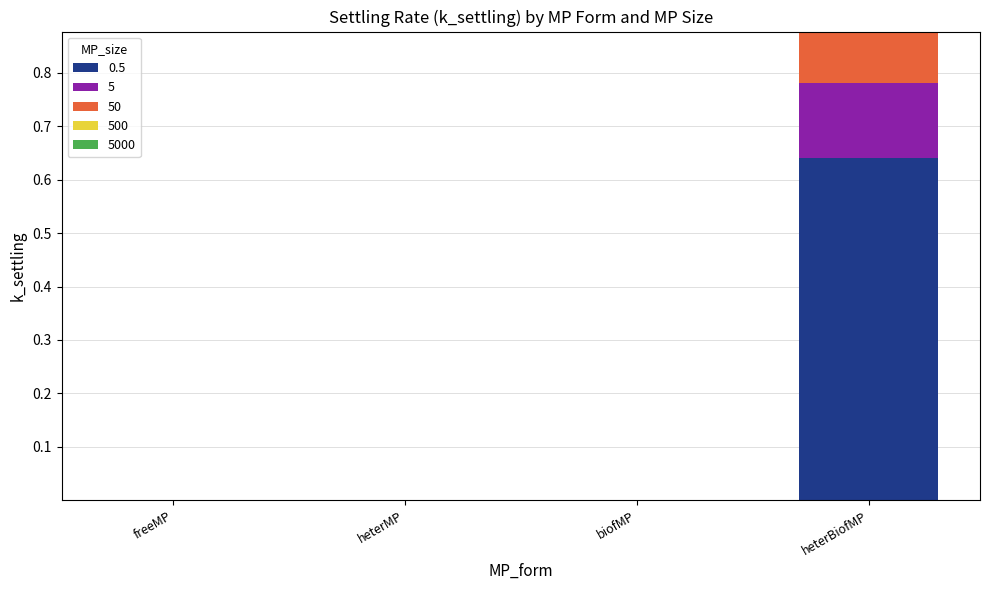

At which category is the sum across all series the highest?

heterBiofMP